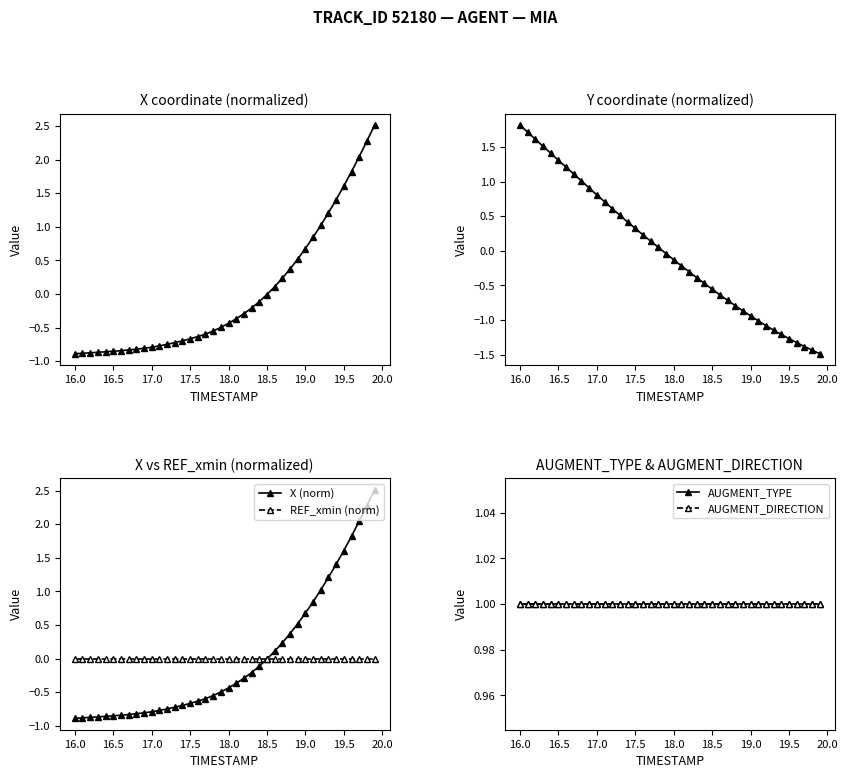

Is this an area chart (filled region under the line)?

No